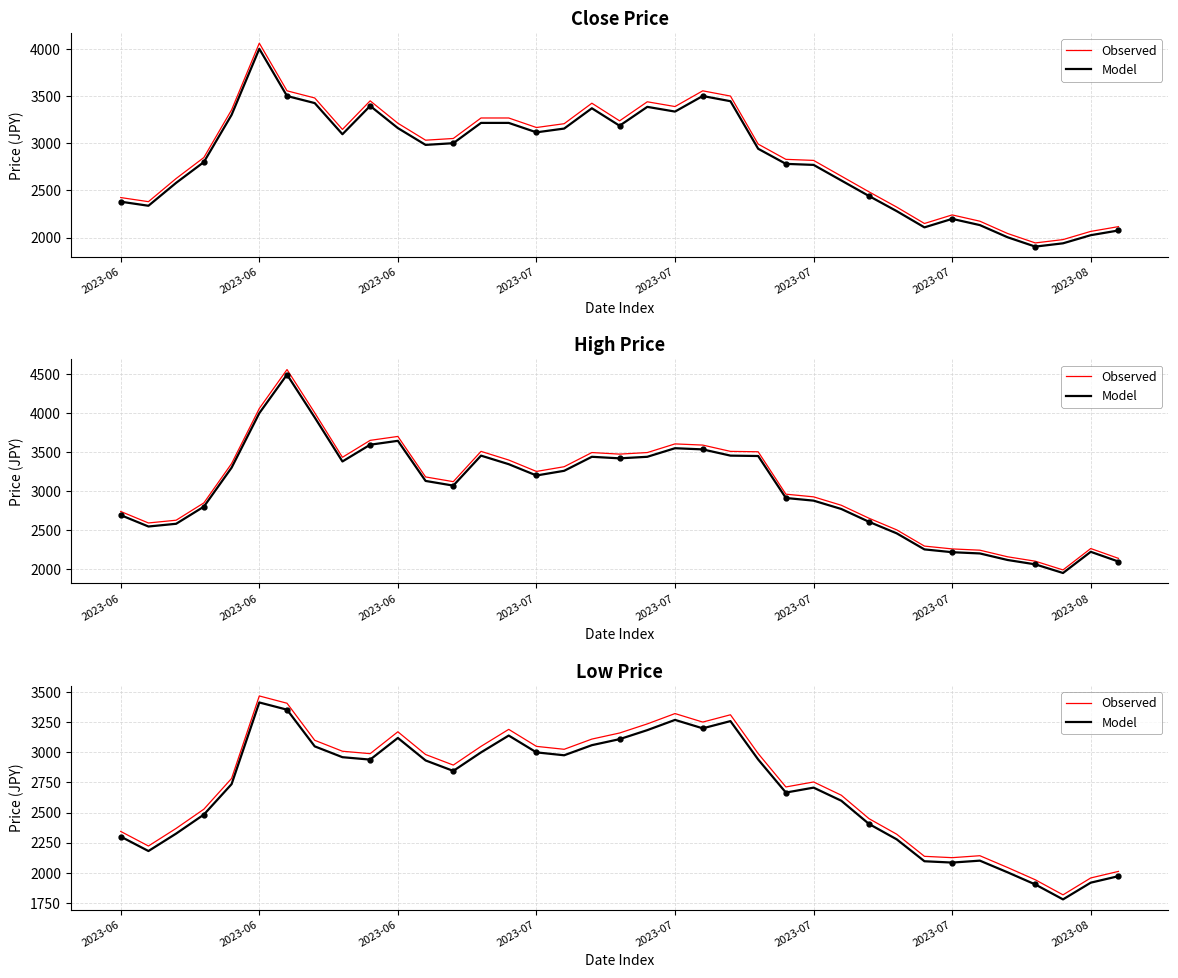

How many data points in Model are above 2846?

18